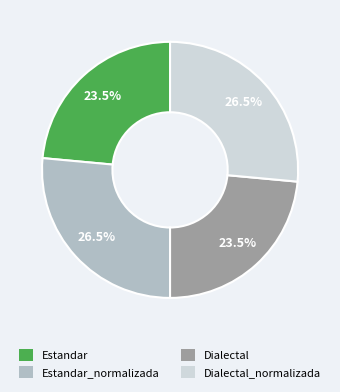

To the nearest percent, what is the average slice percentage?

25%